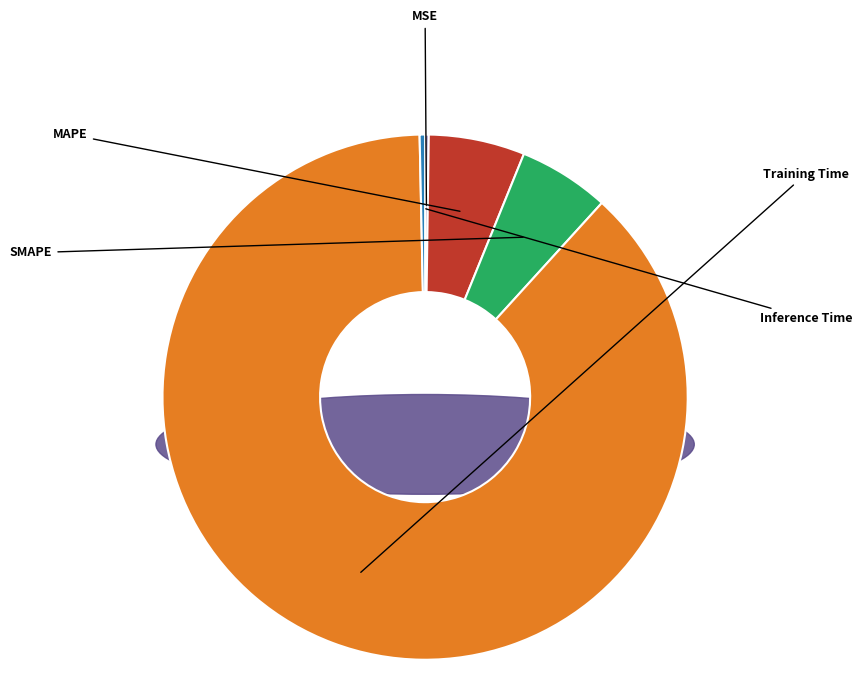

To the nearest percent, what is the difference between the largest and smallest slice percentages?

88%